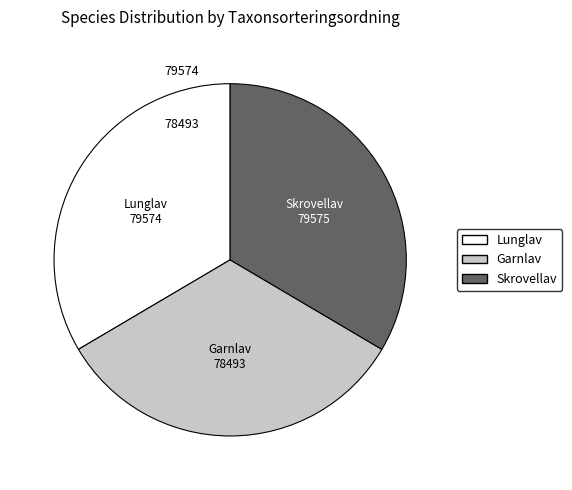

Combined, do Lunglav and Skrovellav account for over 50%?

Yes